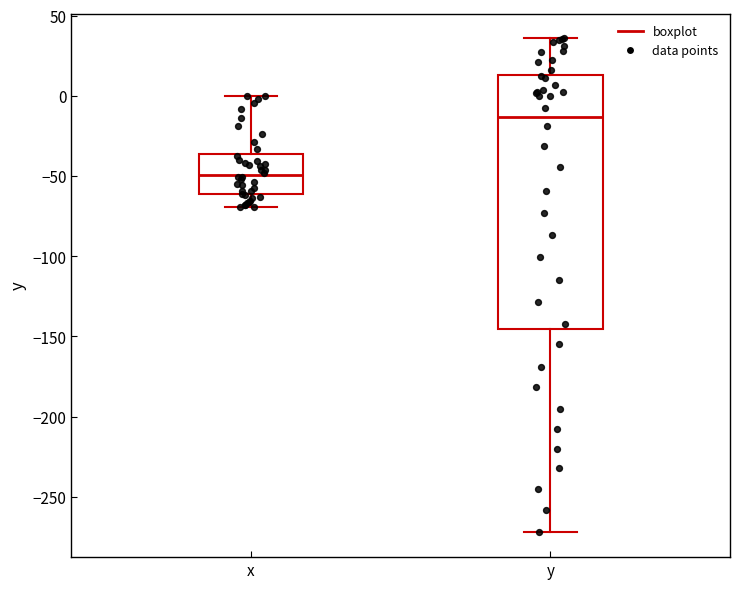

Reading left to right, read every box against the y-axis: the position of its median line, the range the box covers, and the ends of its whiskers. The values are not printed on the chart, so give them approximately, as read against the axis.

x: median -50, box -60 to -35, whiskers -70 to 0
y: median -15, box -145 to 15, whiskers -270 to 35